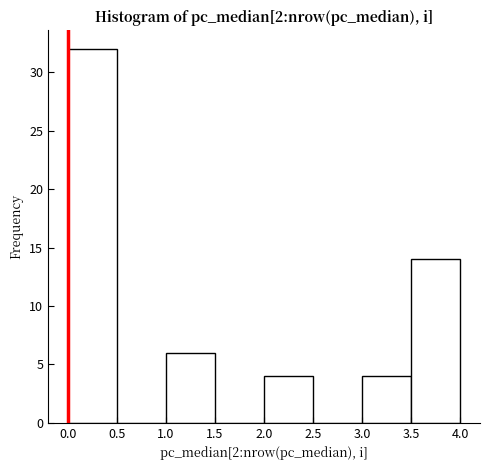

What is the height of the bar covering 3.0 to 3.5 on the x-axis? The values are not printed on the chart, so give them approximately, as read against the axis.

4